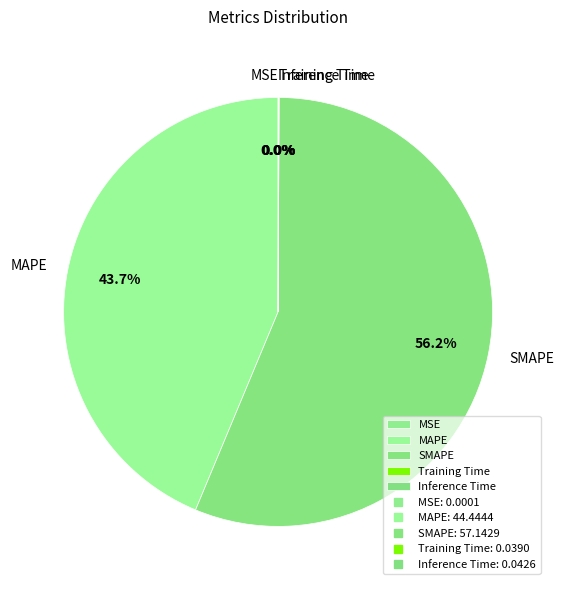

True or false: MAPE accounts for 44% of the total.

True